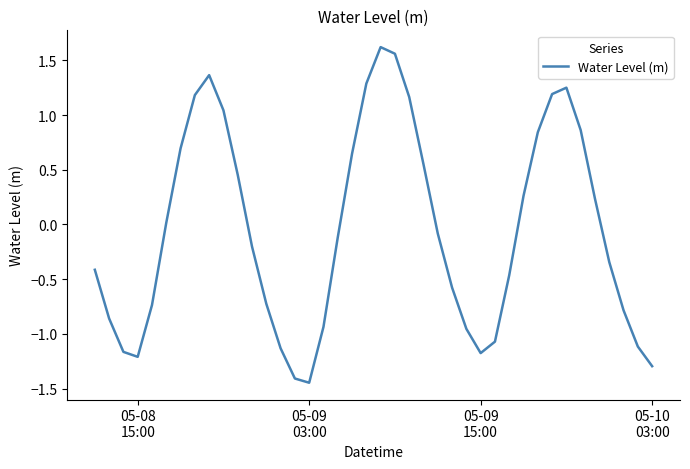

How many values exceed 0?

18